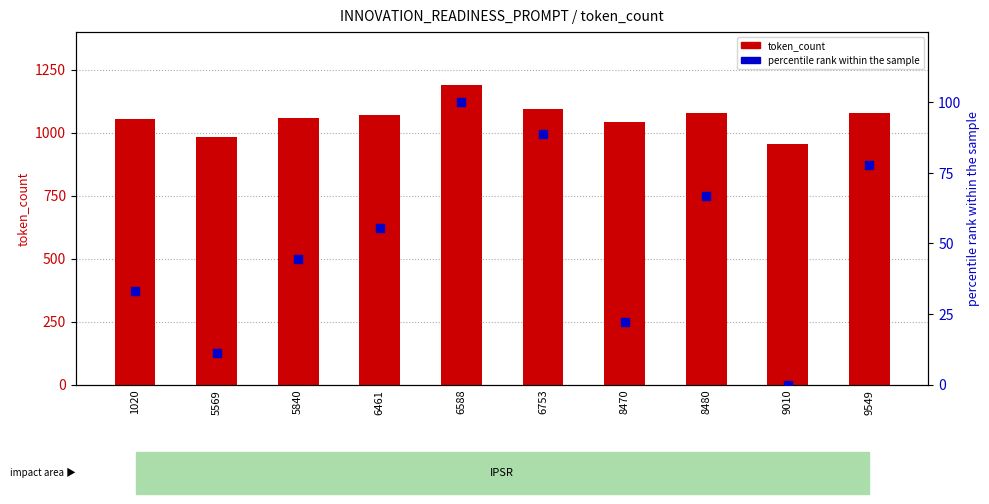

What is the total value across all series at 6461?

1124.6